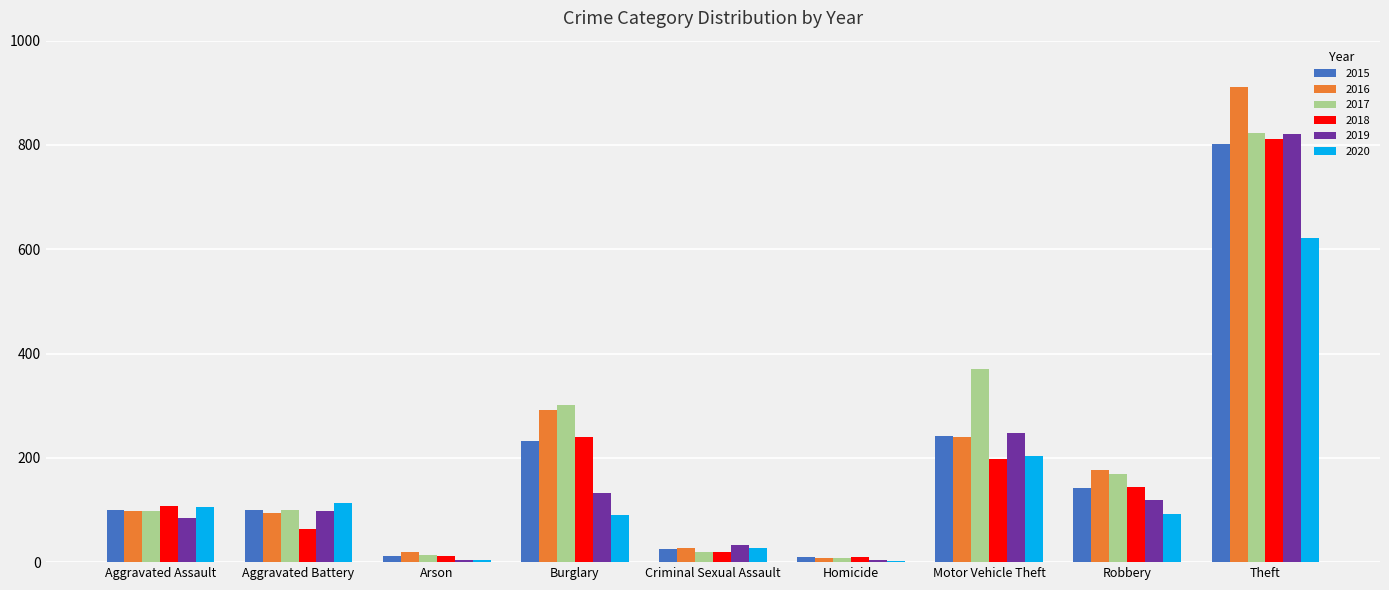

What is the spread (max minus min) of values at Theft?

291